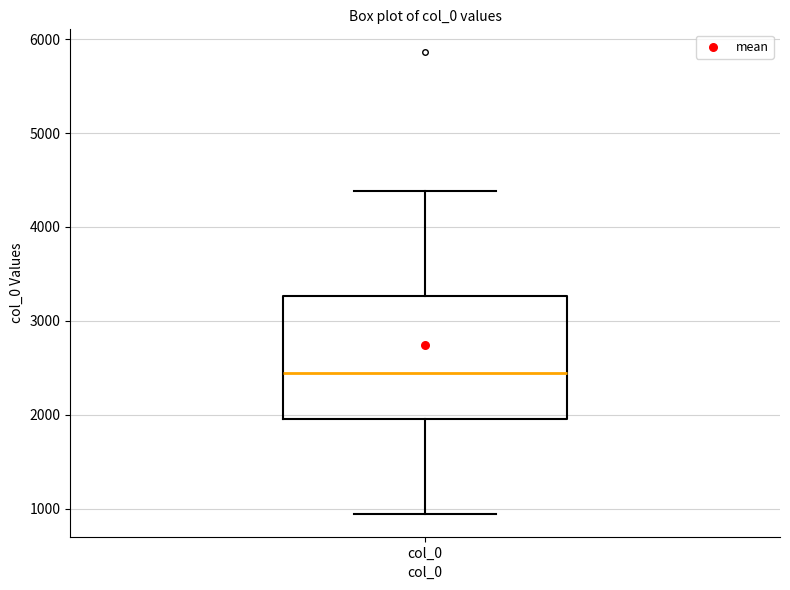

Where is the lower edge of the box for col_0 on the y-axis? The values are not printed on the chart, so give them approximately, as read against the axis.

2000